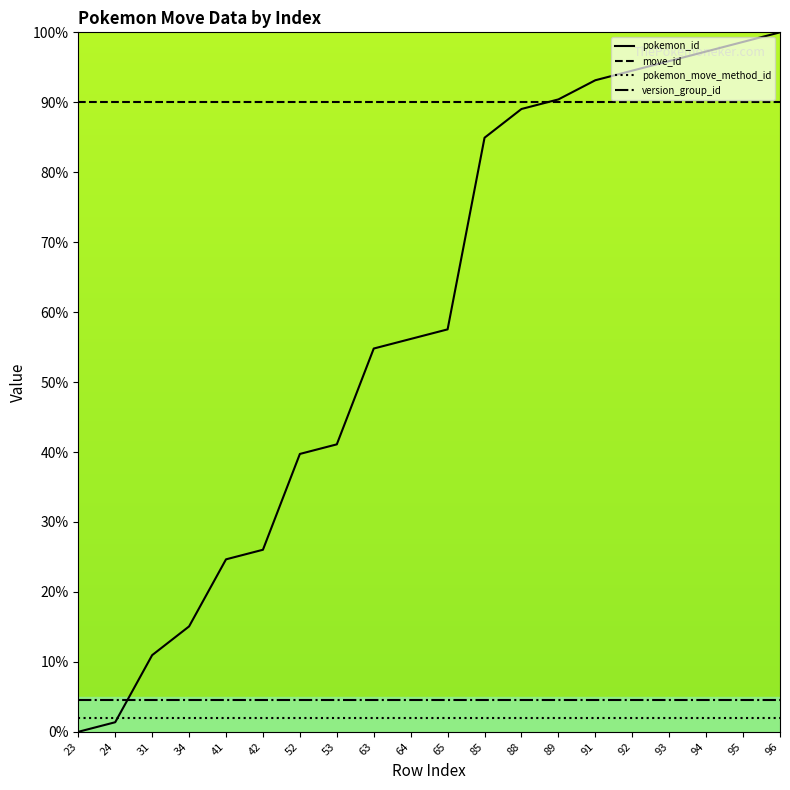

True or false: pokemon_id has more than 0 interior local peaks.

False